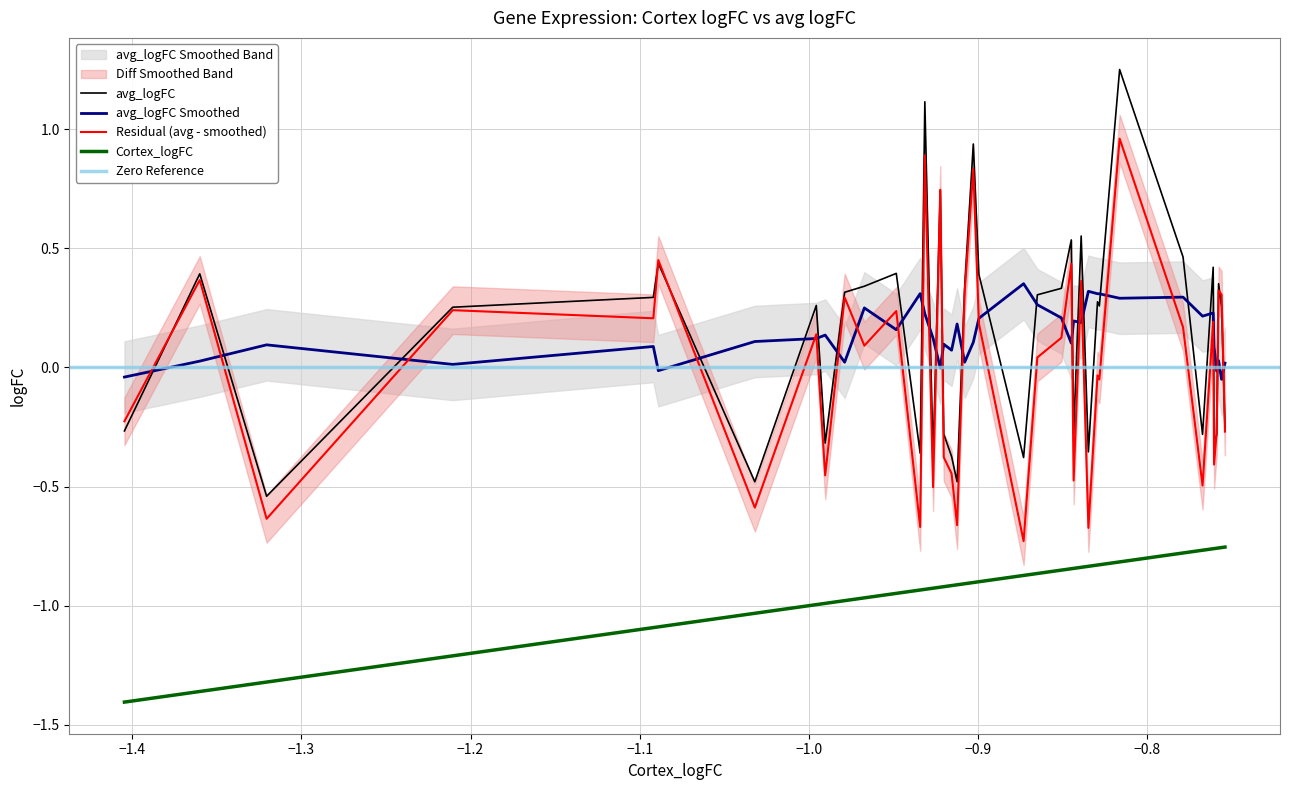

Reading left to right, list all the values displayed in this chart.

Cortex_logFC: -1.4	-1.4	-1.3	-1.2	-1.1	-1.1	-1.0	-1.0	-1.0	-1.0	-1.0	-0.9	-0.9	-0.9	-0.9	-0.9	-0.9	-0.9	-0.9	-0.9	-0.9	-0.9	-0.9	-0.9	-0.9	-0.8	-0.8	-0.8	-0.8	-0.8	-0.8	-0.8	-0.8	-0.8	-0.8	-0.8	-0.8	-0.8	-0.8	-0.8
avg_logFC: -0.3	0.4	-0.5	0.3	0.3	0.4	-0.5	0.3	-0.3	0.3	0.3	0.4	-0.4	1.1	-0.4	0.7	-0.3	-0.4	-0.5	0.3	0.9	0.4	-0.4	0.3	0.3	0.5	-0.3	0.6	-0.4	0.3	0.3	1.2	0.5	-0.3	0.4	-0.3	-0.3	0.4	0.3	-0.3